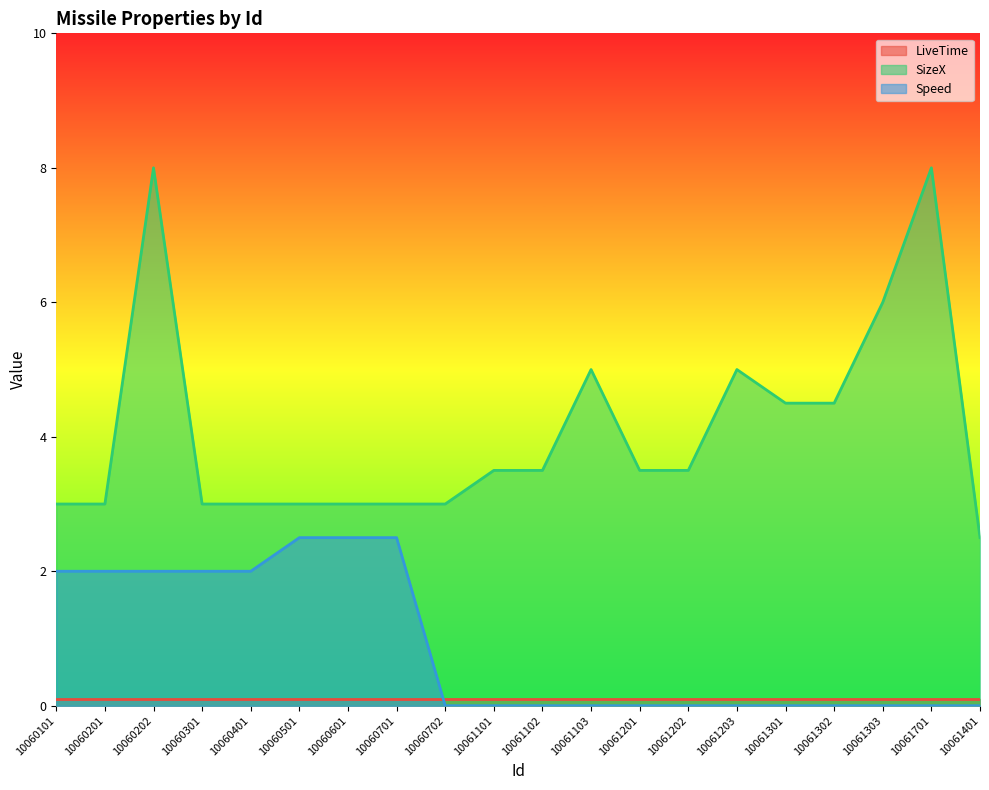

Does the chart display data point markers on the line(s)?

No